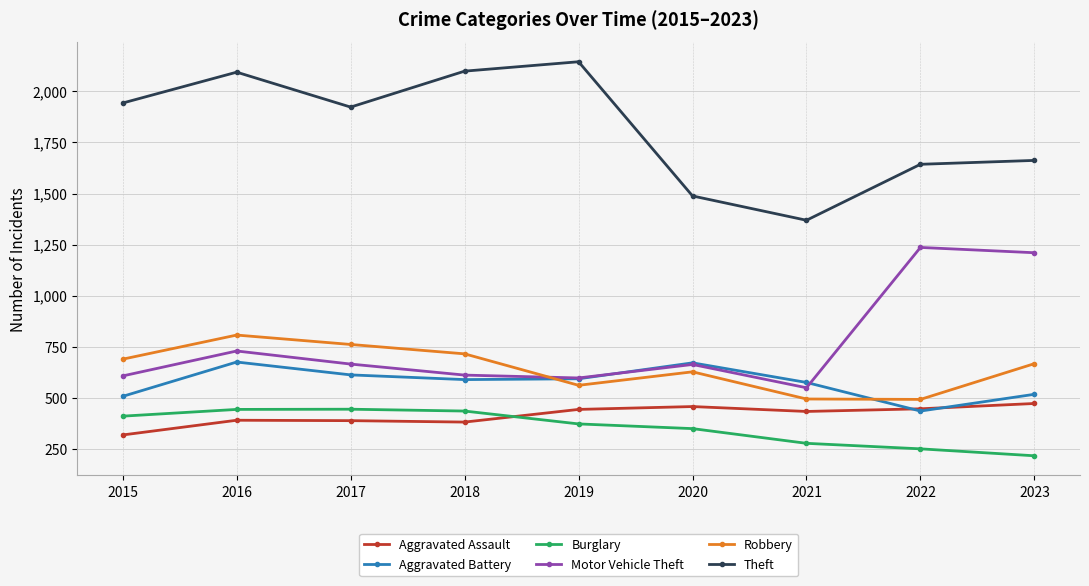

At which category is the sum across all series the highest?

2016